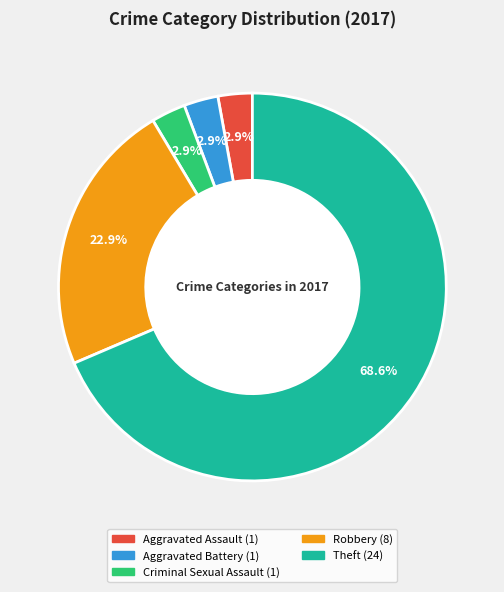

Does any single category account for the majority?

Yes